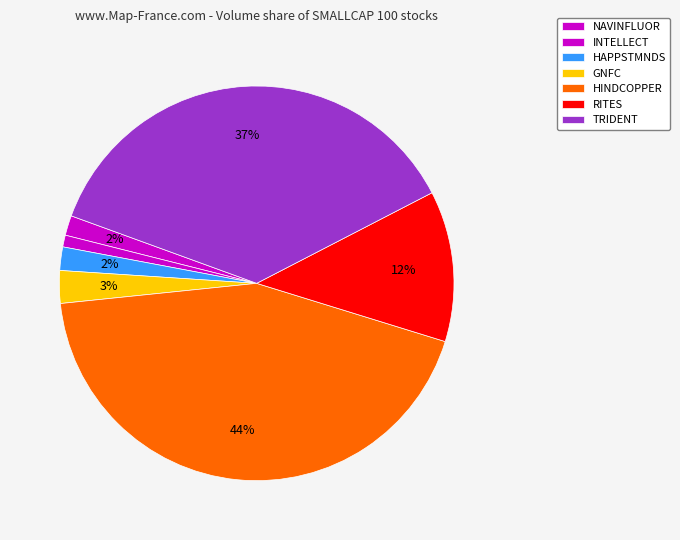

The GNFC slice represents 3% of the pie. True or false?

True